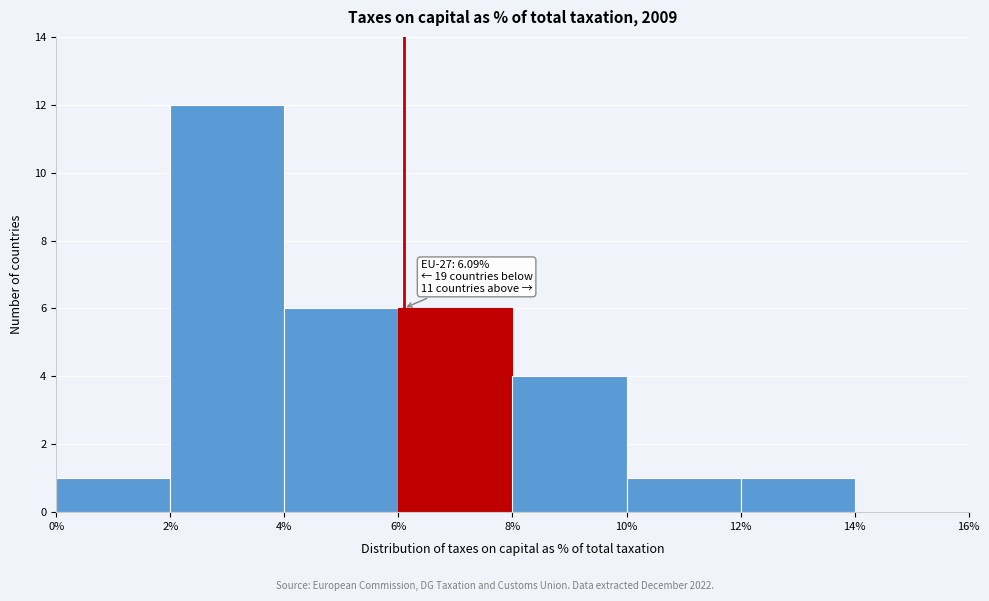

Over which range of the x-axis is the bar tallest?

2% to 4%